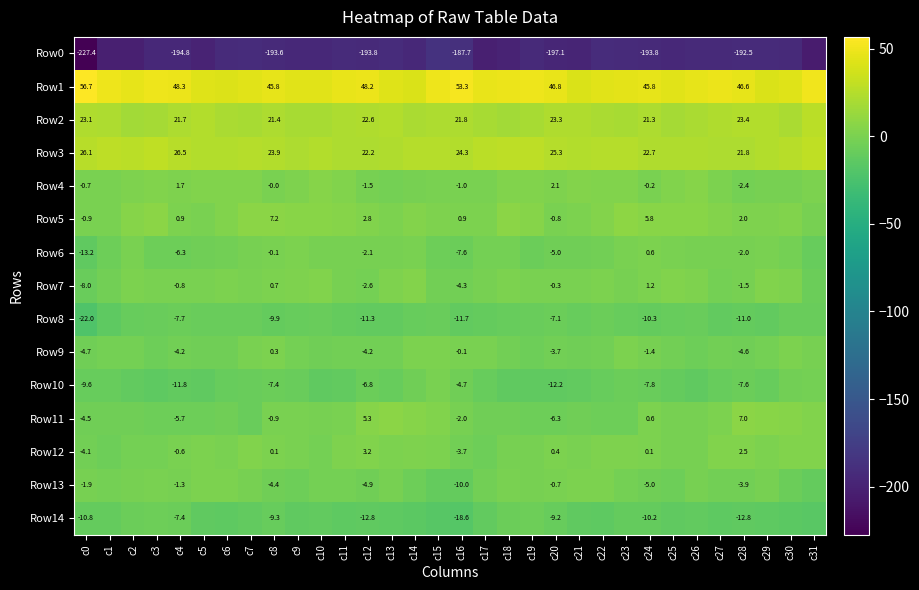

The value of Row0 at c6 is -192.9. True or false?

True